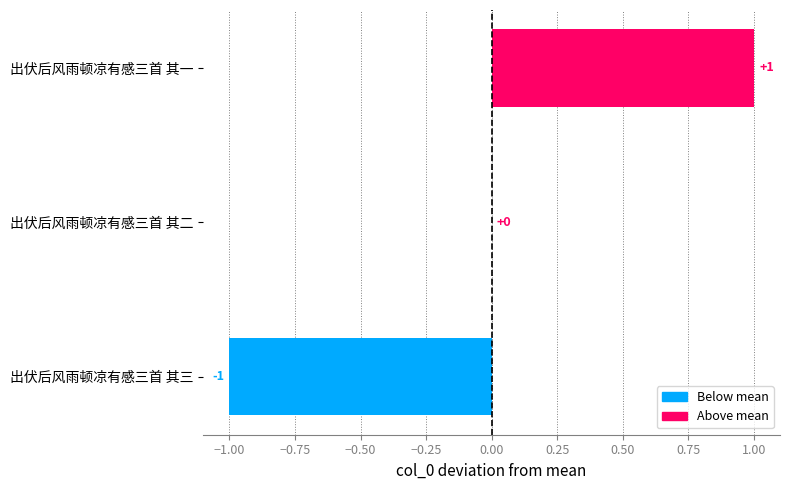

Where is the data nearest to the value 0?

出伏后风雨顿凉有感三首 其二